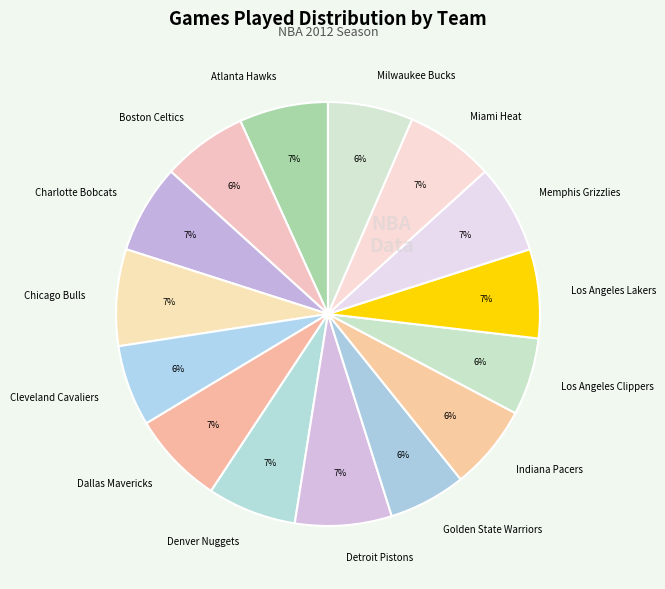

How many segments does this pie chart have?

15